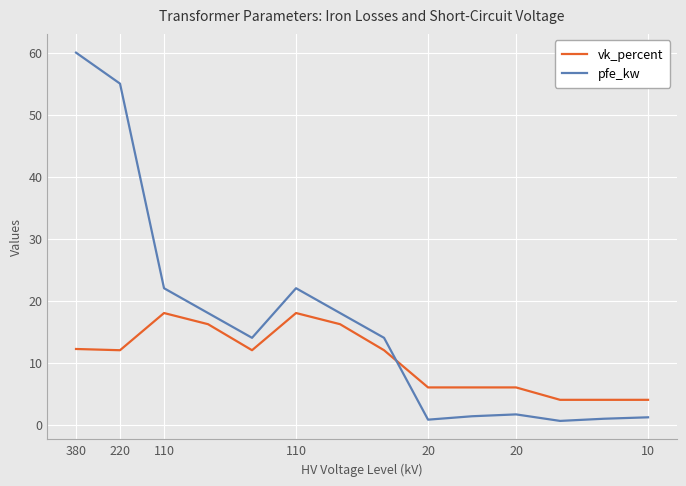

Which series has the largest range (max minus min)?

pfe_kw